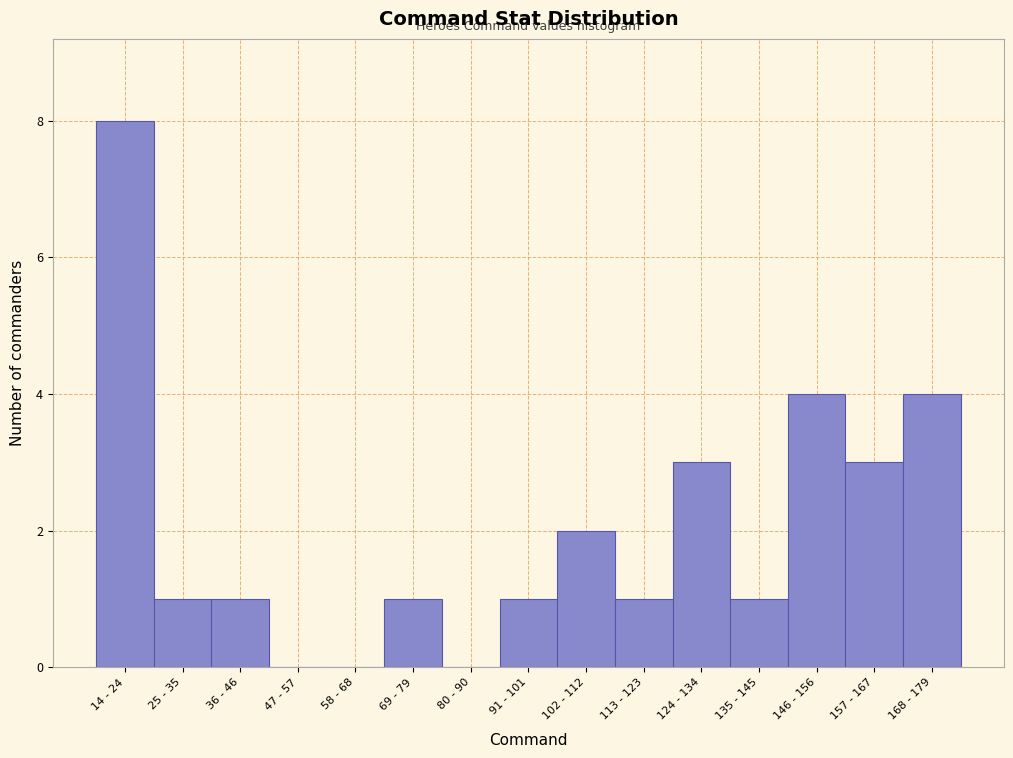

Reading left to right, what are all the values shown in this chart?

14 - 24=8	25 - 35=1	36 - 46=1	47 - 57=0	58 - 68=0	69 - 79=1	80 - 90=0	91 - 101=1	102 - 112=2	113 - 123=1	124 - 134=3	135 - 145=1	146 - 156=4	157 - 167=3	168 - 179=4